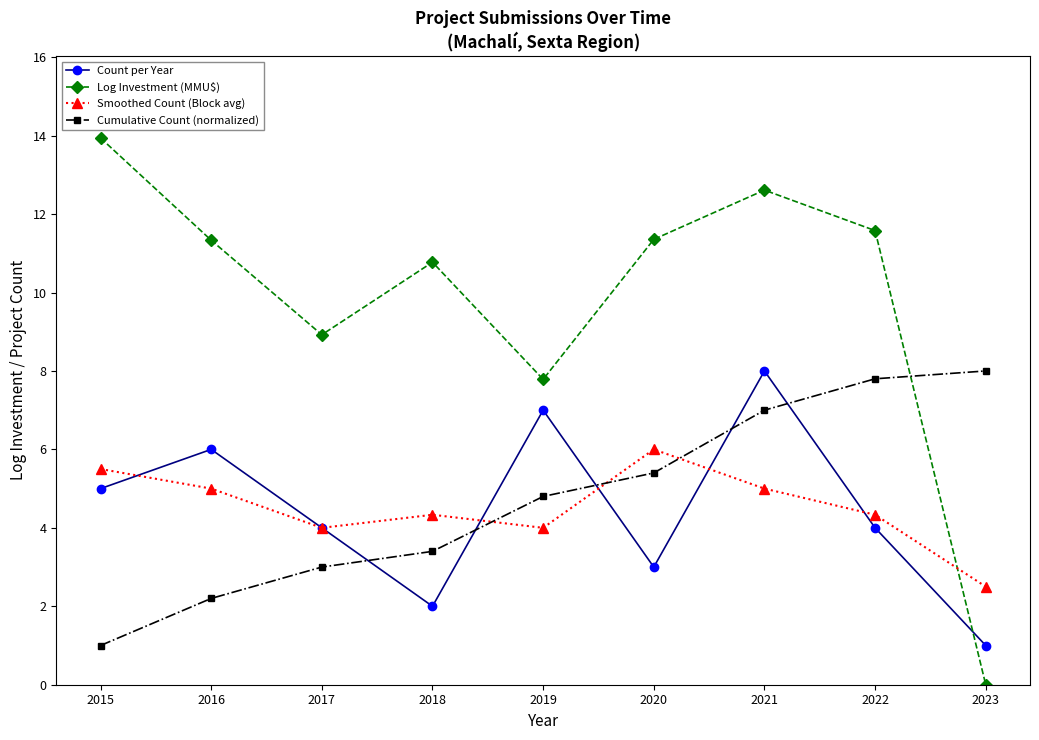

Between 2021 and 2023, which series saw the biggest shift?

Log Investment (MMU$)